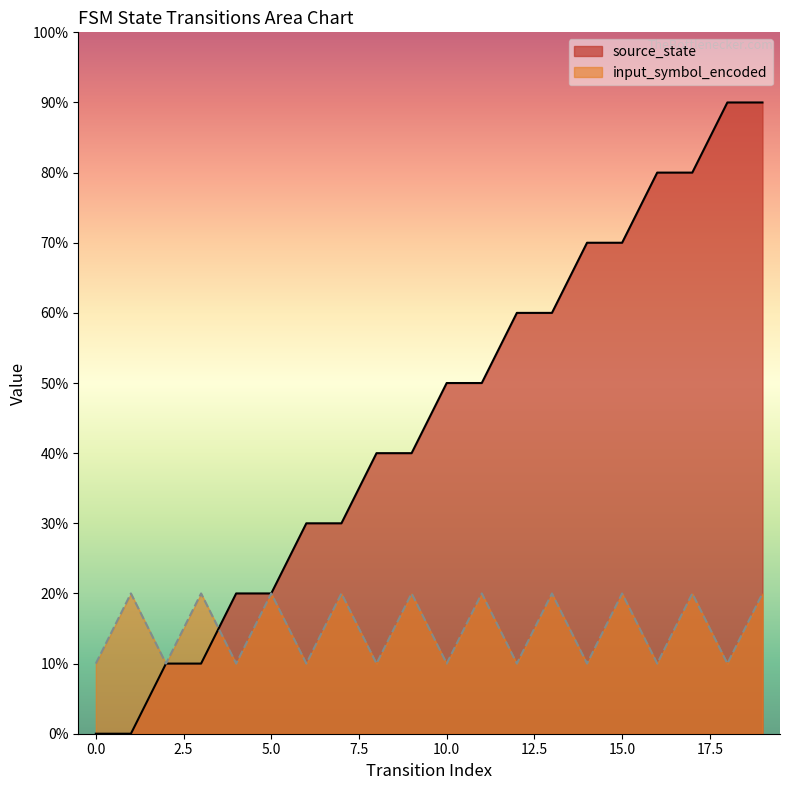

Is it true that input_symbol_encoded equals 2 at 15?

True